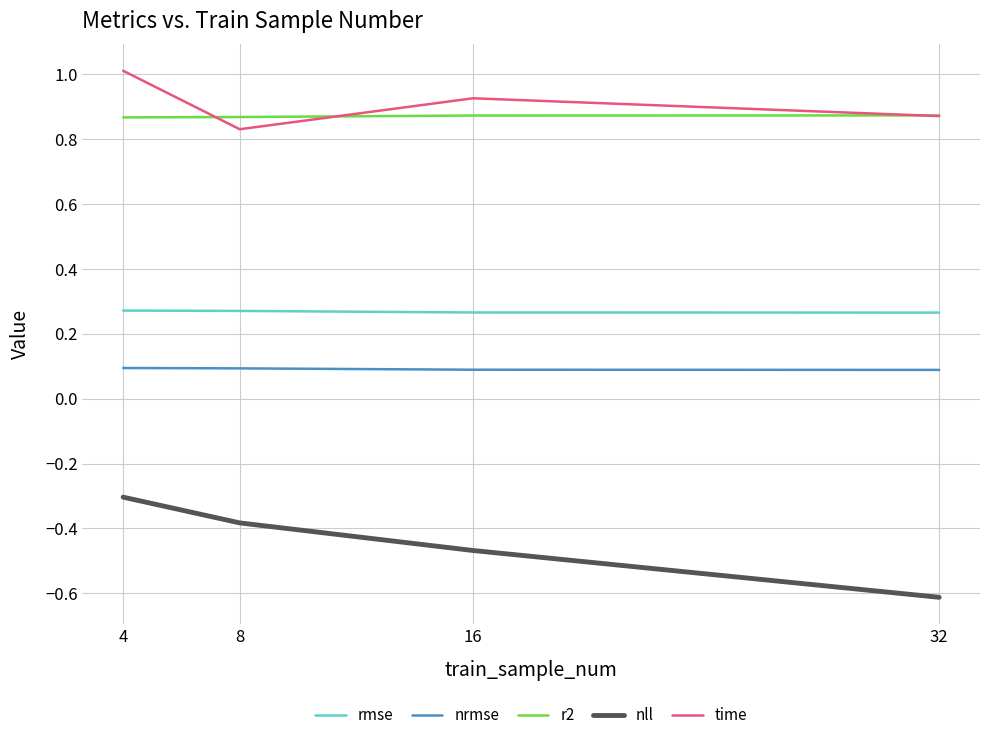

What is the difference between the maximum and minimum values in the time series?

0.2